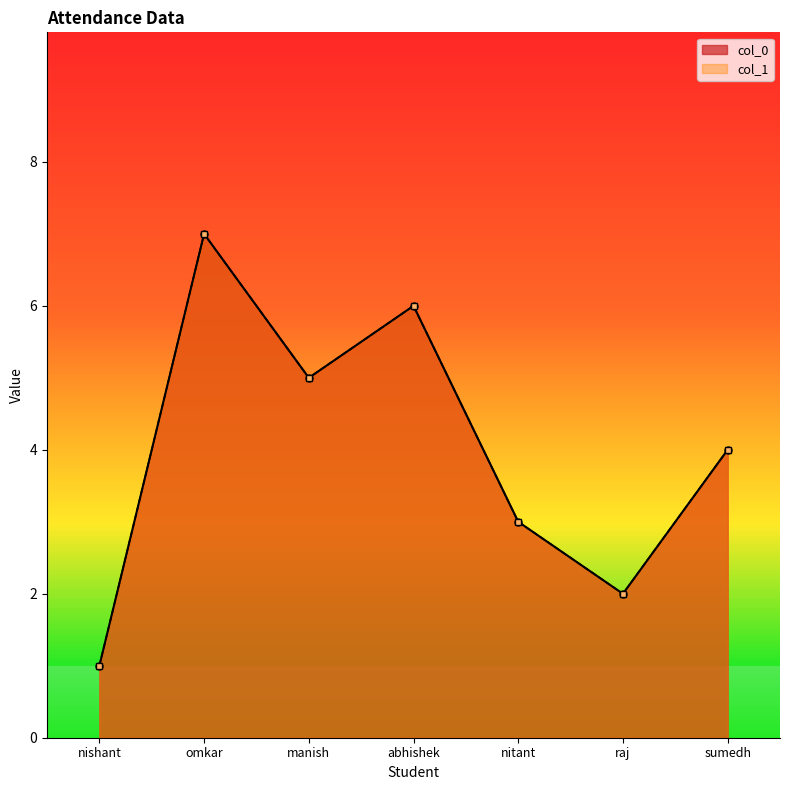

At which label does col_1 first exceed 4?

omkar